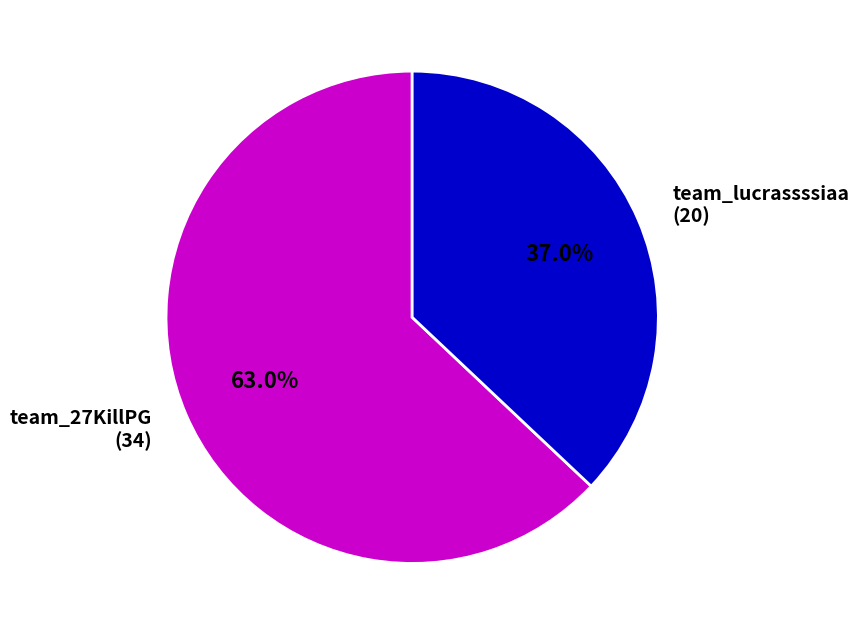

Which category has the smallest portion of the pie?

team_lucrassssiaa